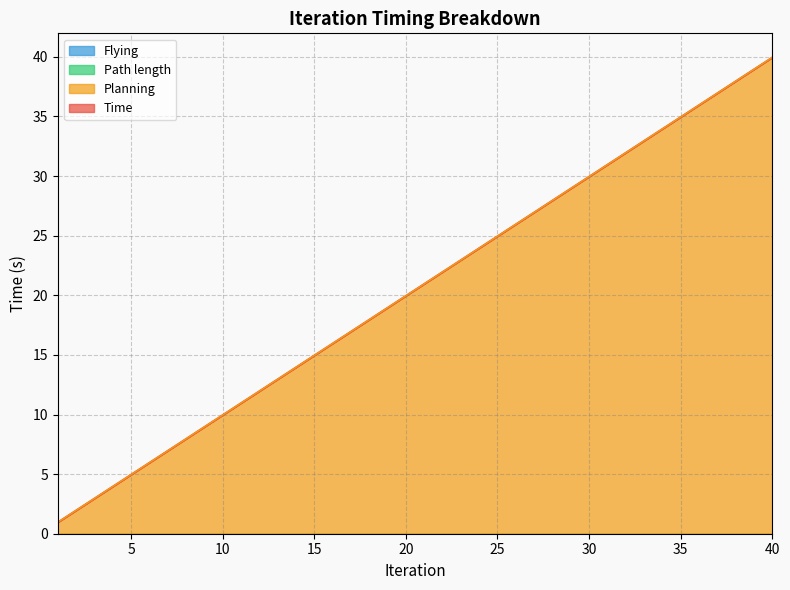

Which series has the largest total across all categories?

Time